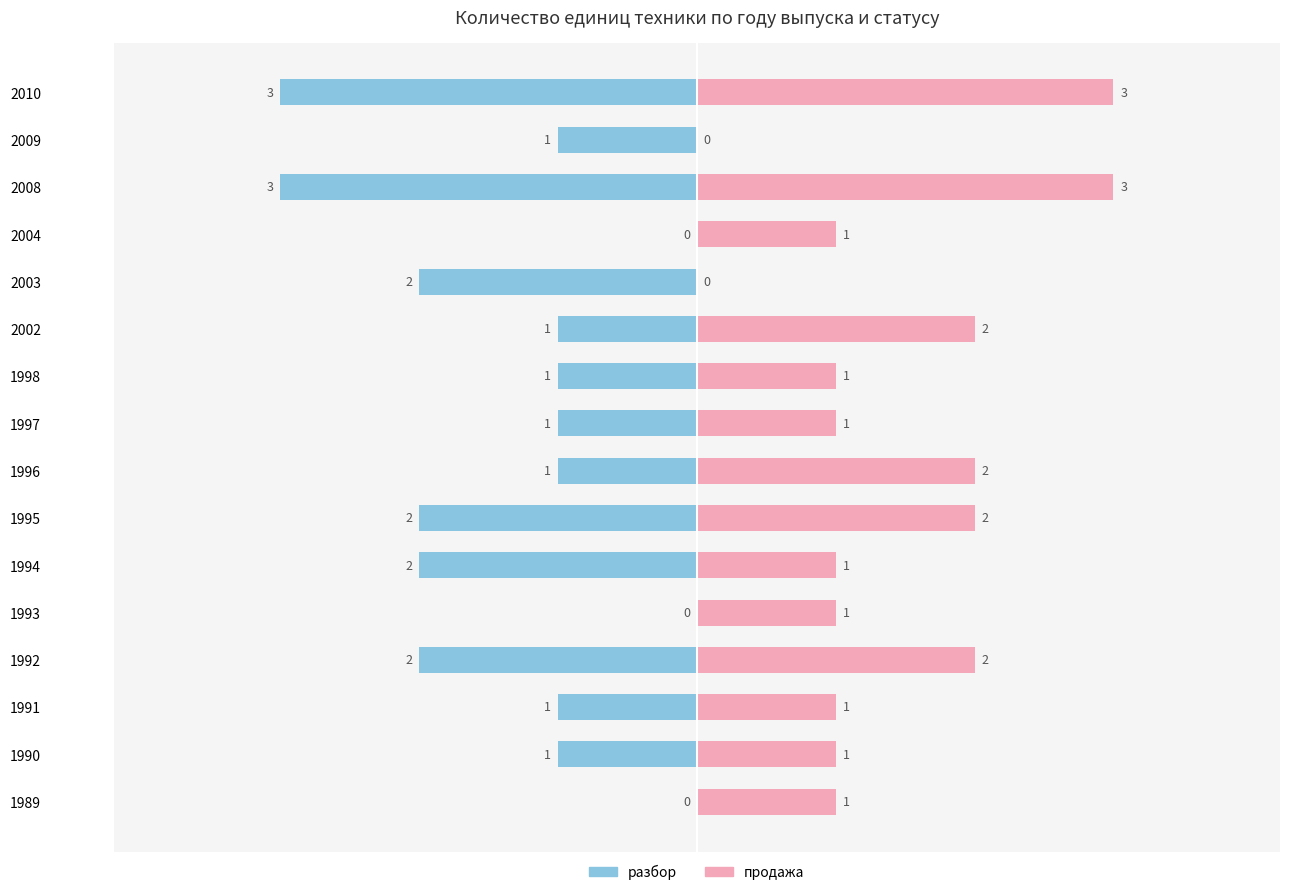

Count the разбор values in the range -2 to -1.

11